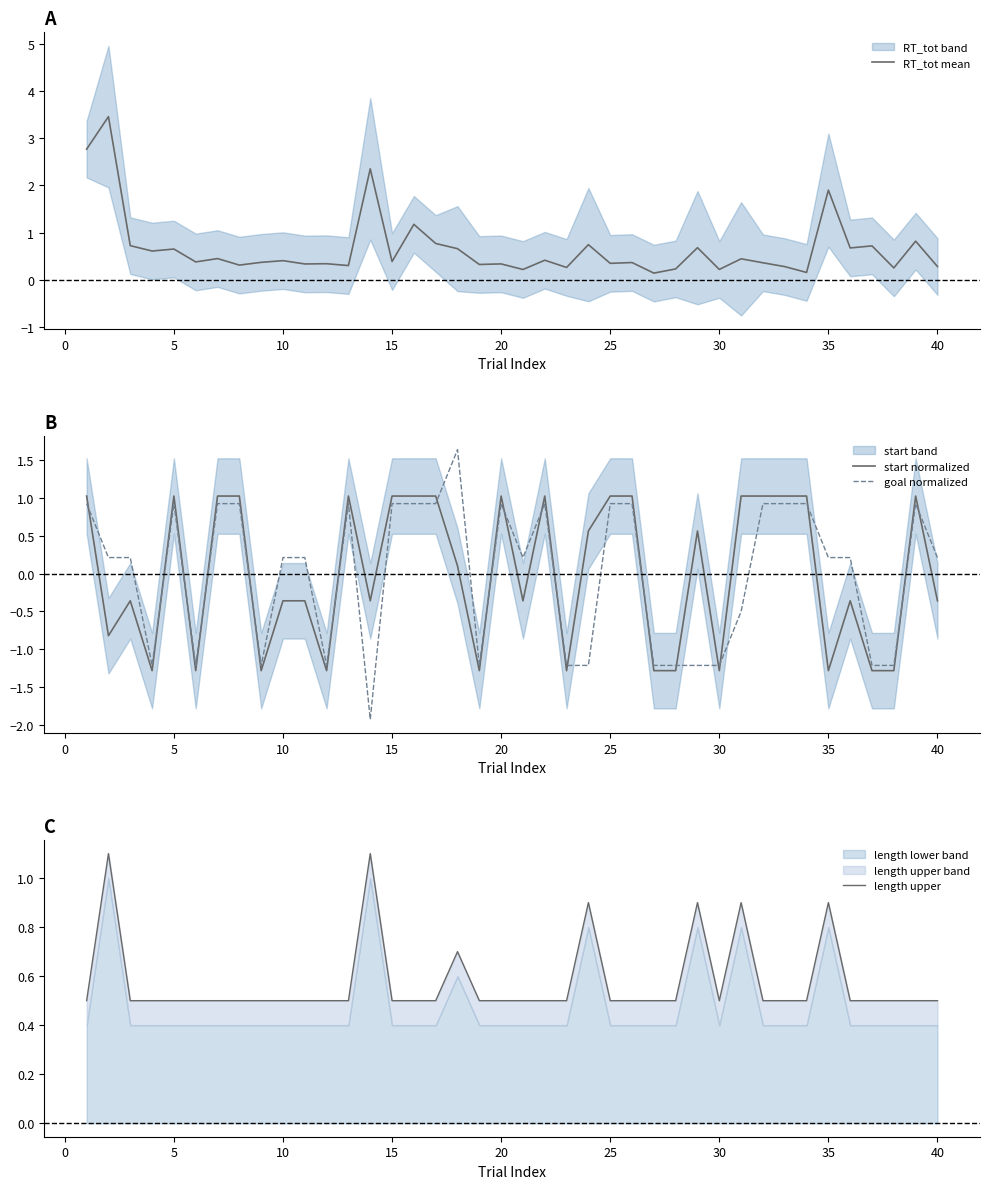

What is the minimum value for start normalized?

-1.3